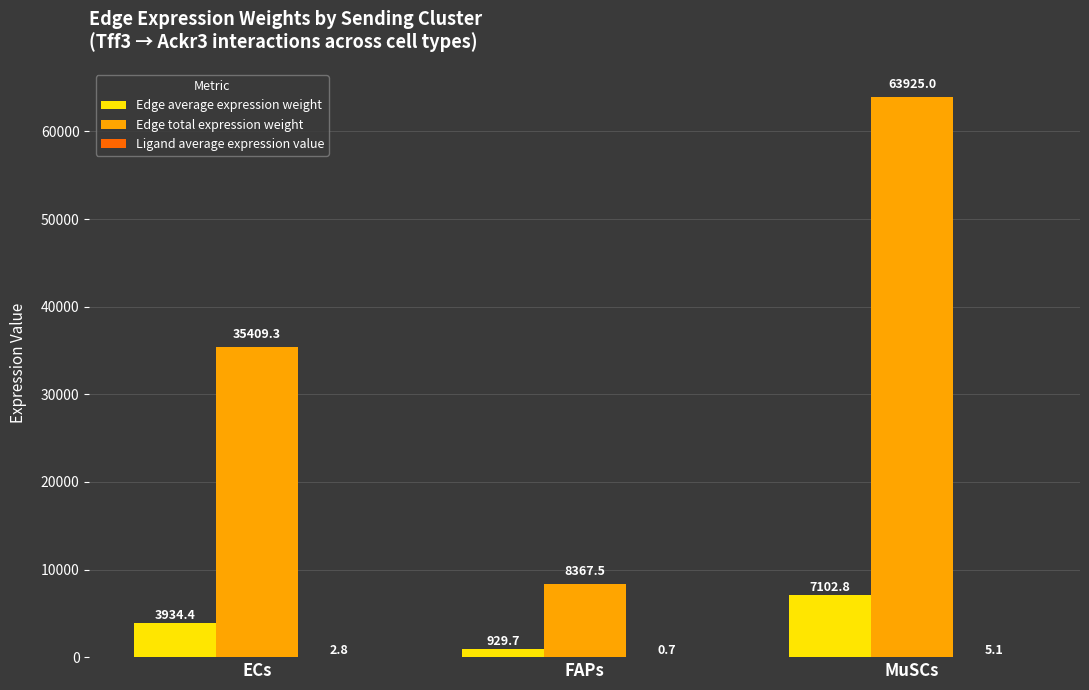

Which series has the largest total across all categories?

Edge total expression weight